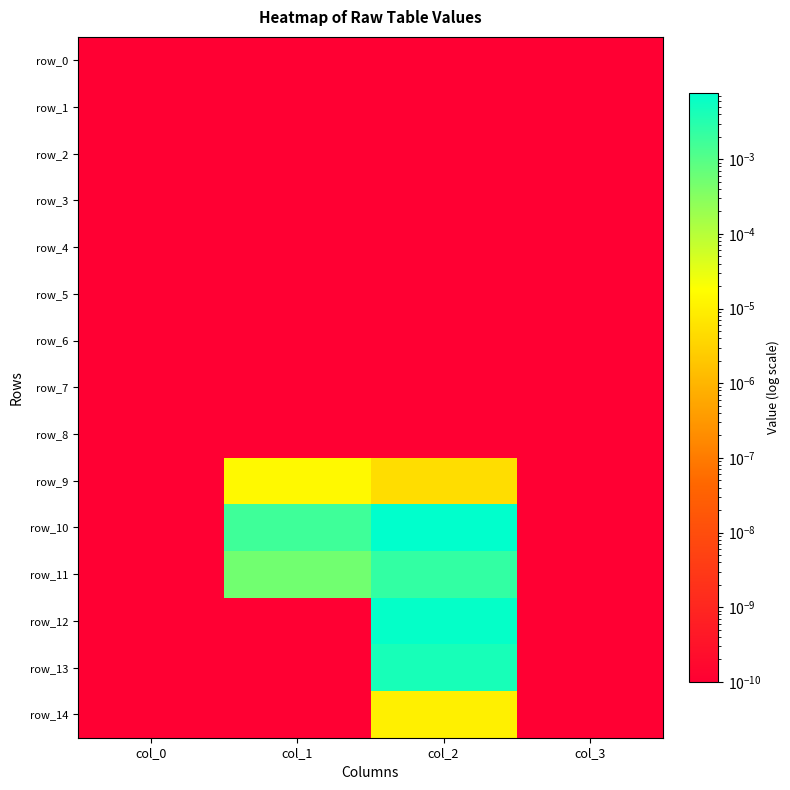

How many series are shown in this chart?

15